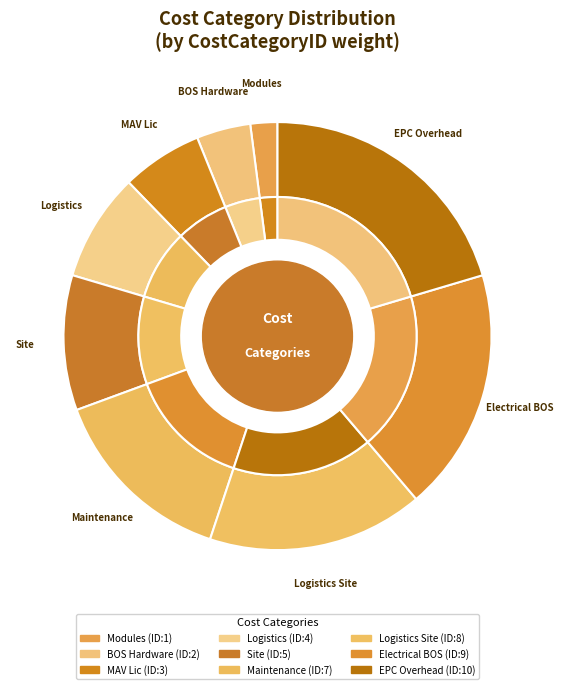

Which category has the biggest portion of the pie?

EPC Overhead